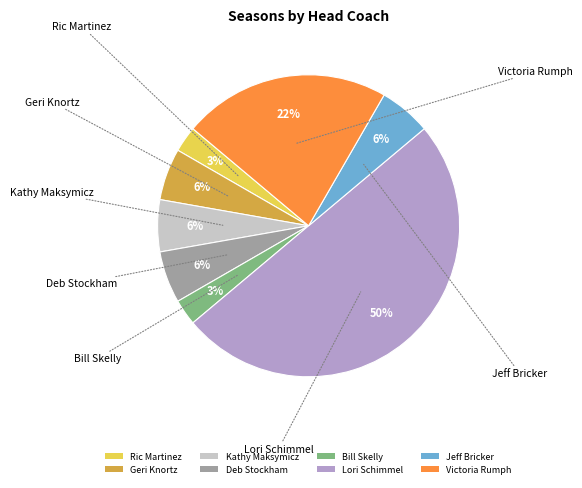

Do Jeff Bricker and Kathy Maksymicz together represent more than half of the pie?

No